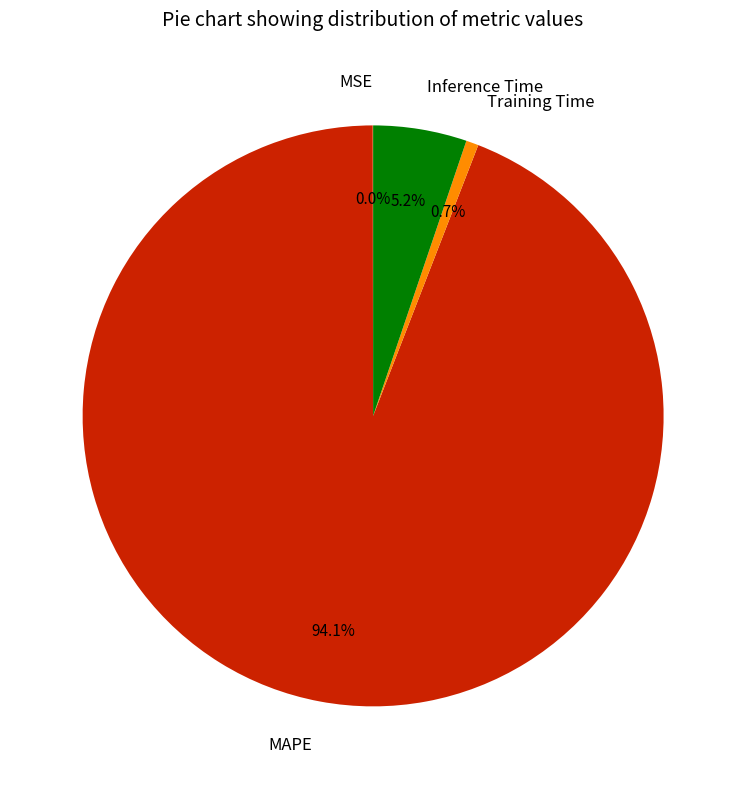

Which category has the biggest portion of the pie?

MAPE